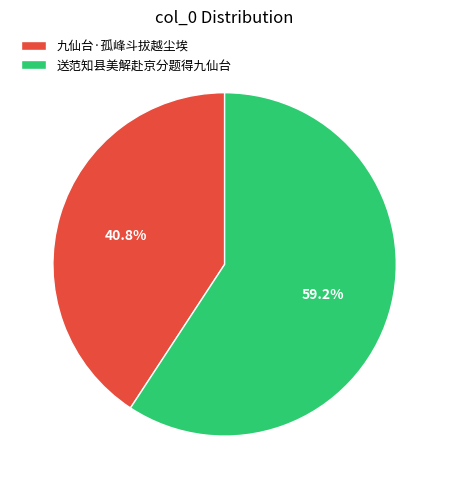

What percentage is the 送范知县美解赴京分题得九仙台 slice, to the nearest percent?

59%